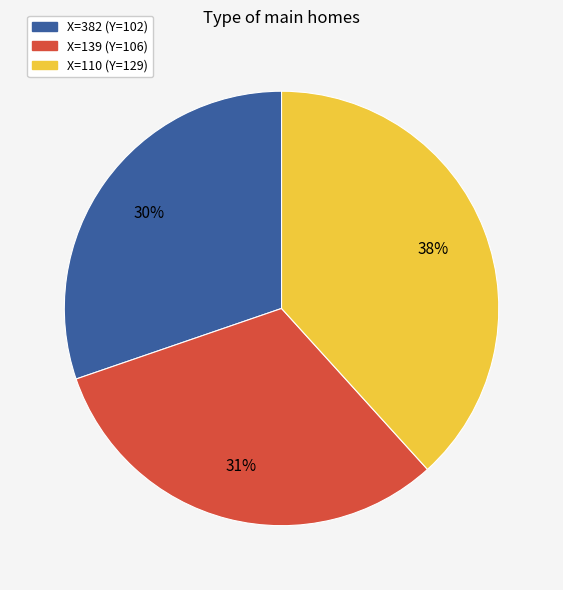

How many slices are in this pie chart?

3